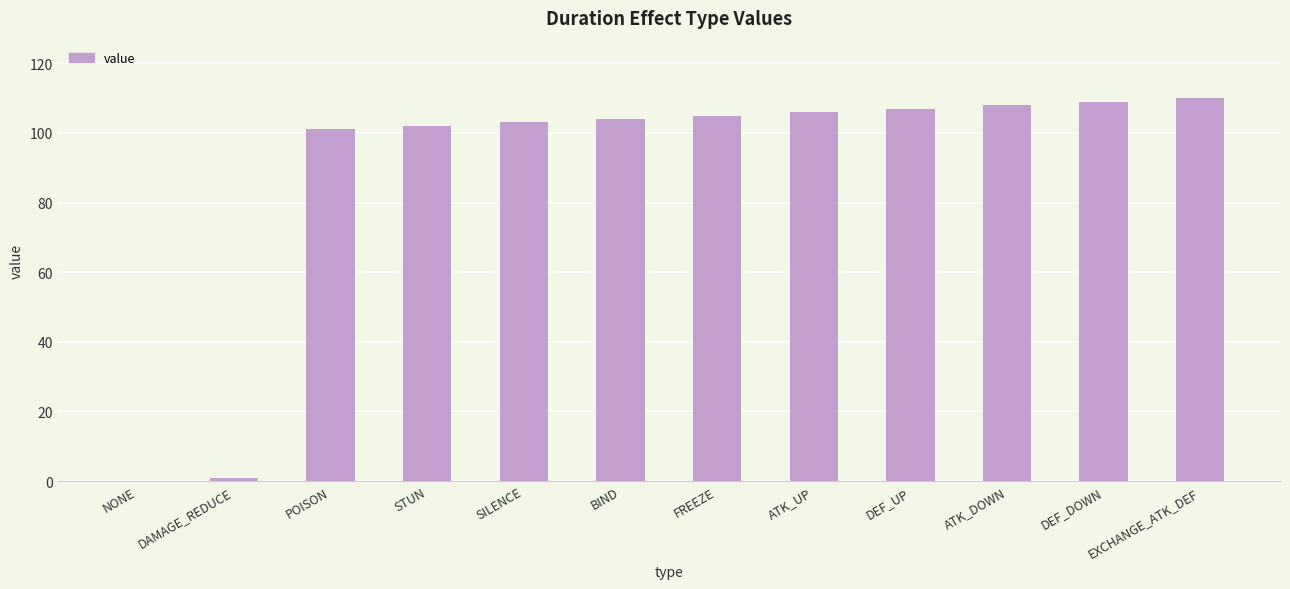

What is the sum of all values?

1056